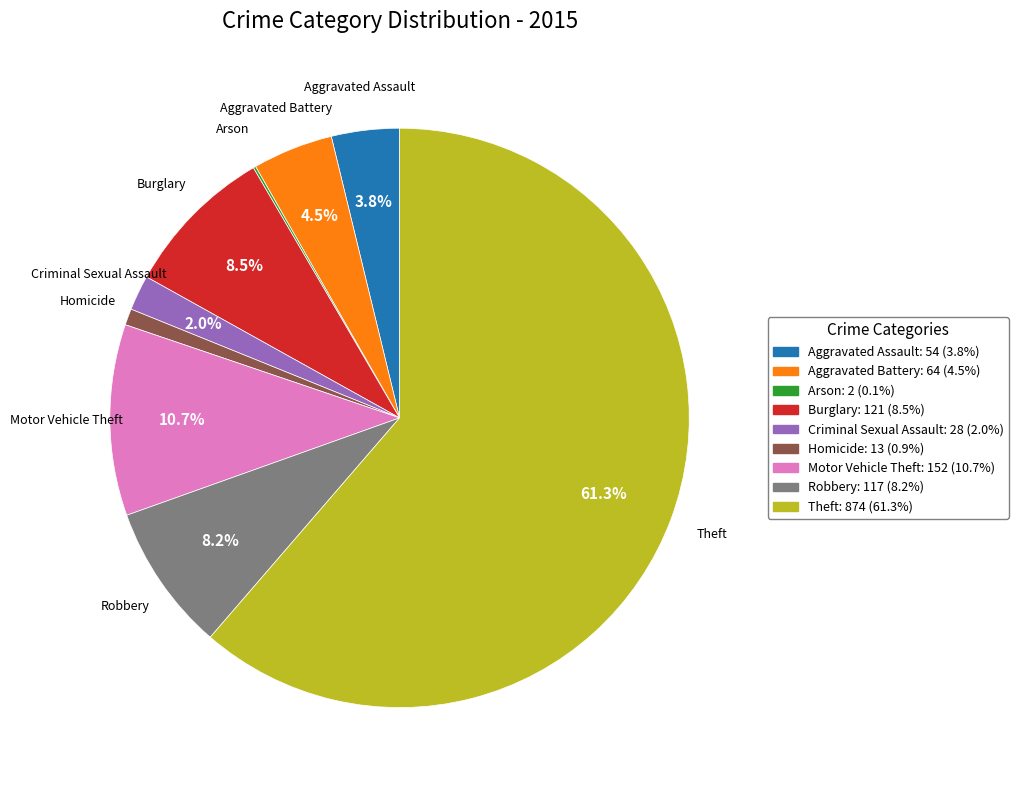

Which has a higher value, Theft or Robbery?

Theft